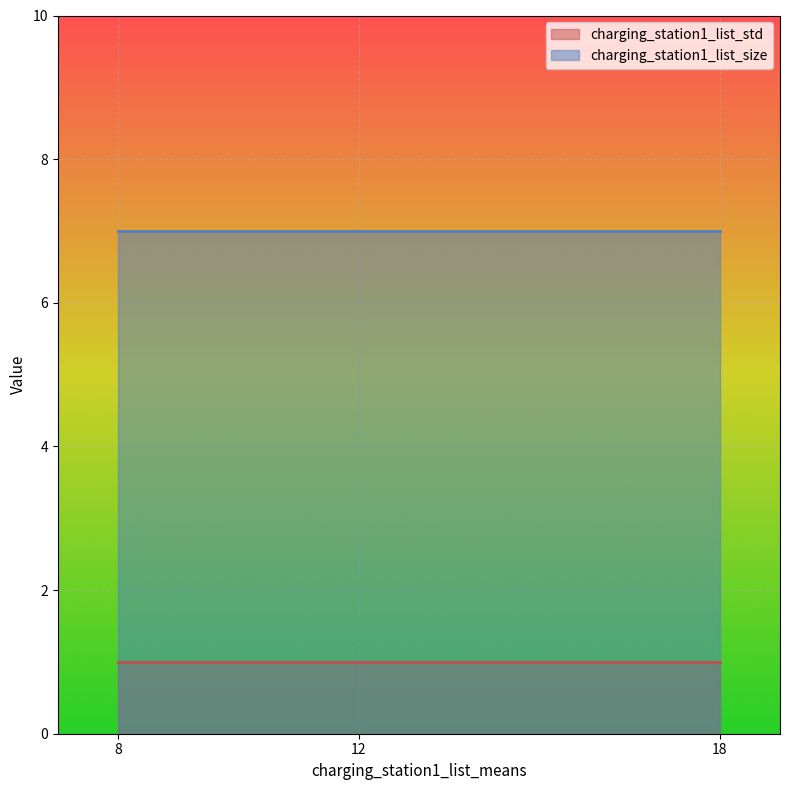

What is the maximum value for charging_station1_list_std?

1